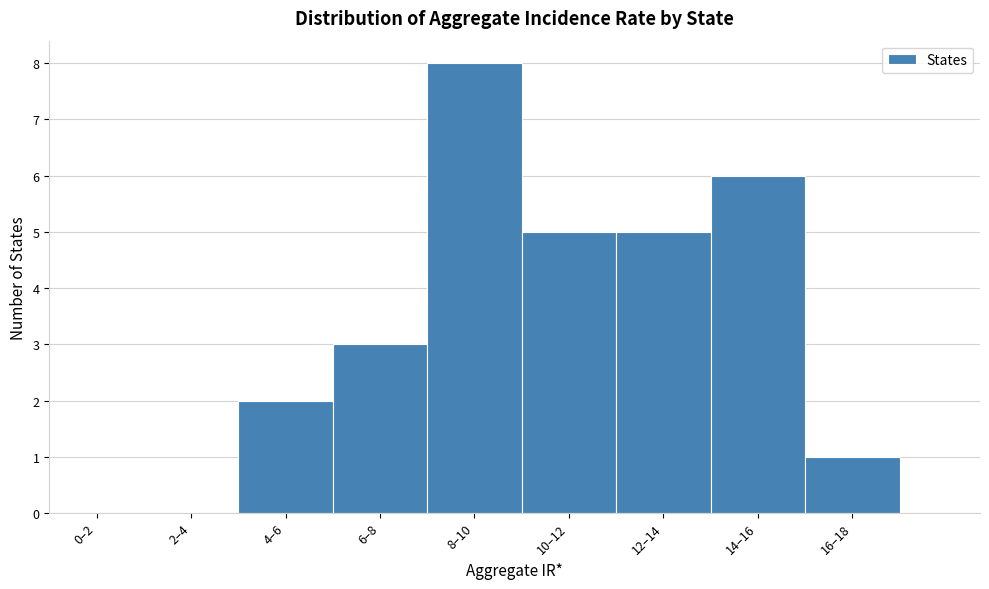

Reading right to left, list all the values displayed in this chart.

16–18=1	14–16=6	12–14=5	10–12=5	8–10=8	6–8=3	4–6=2	2–4=0	0–2=0